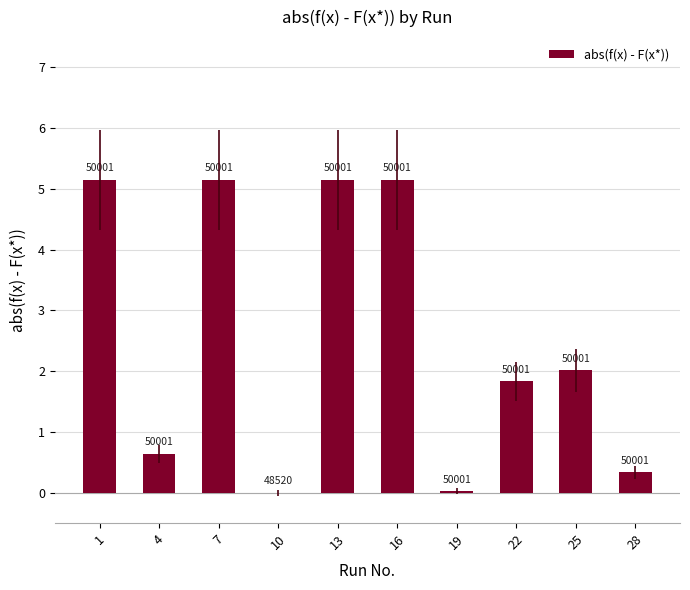

What is the value of the 10th bar from the left?

0.3